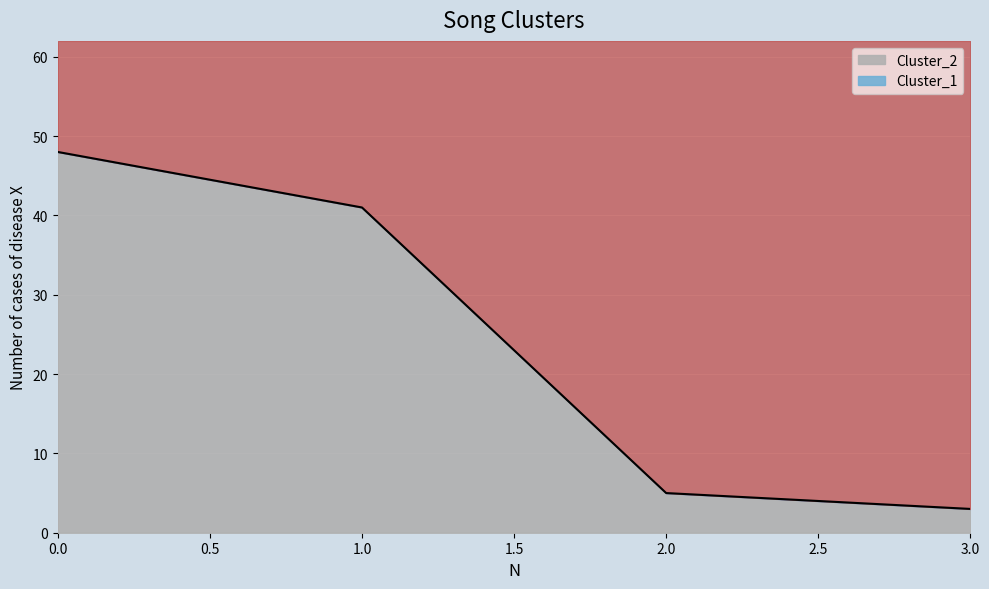

Does the chart display data point markers on the line(s)?

No